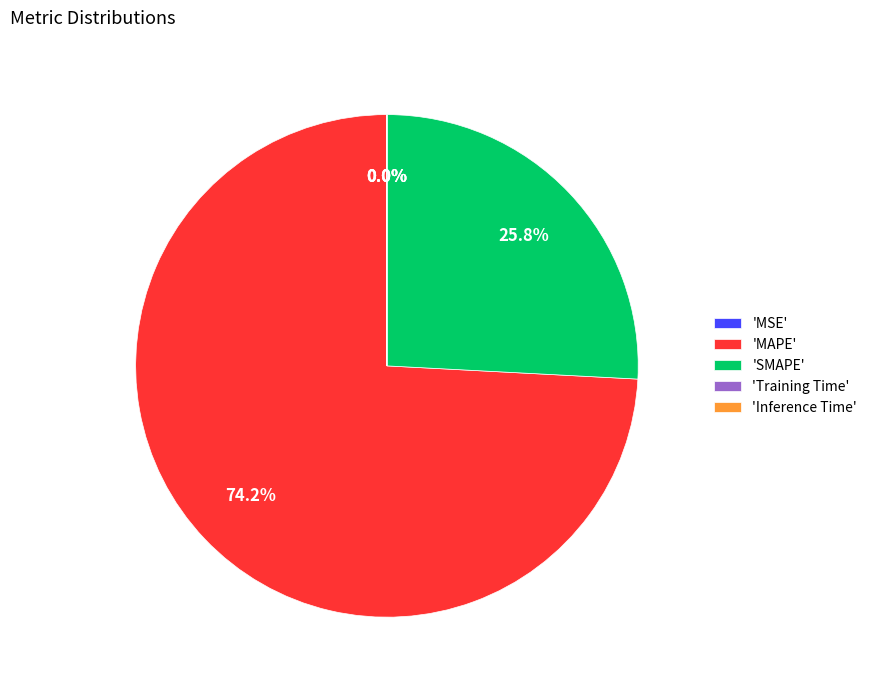

What portion of the pie excludes 'MAPE'?

25.8%